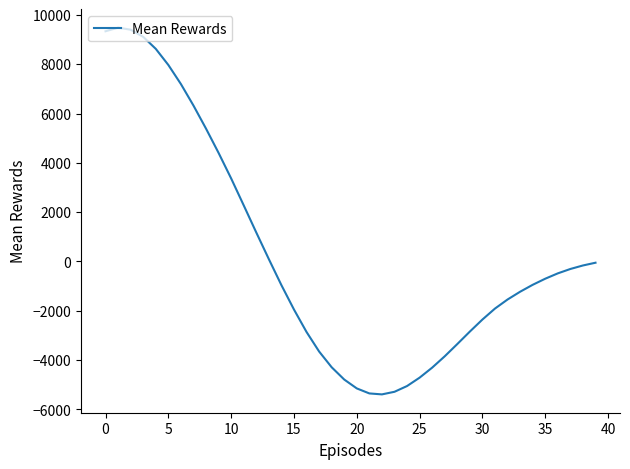

What is the difference between the maximum and minimum values?

14877.5